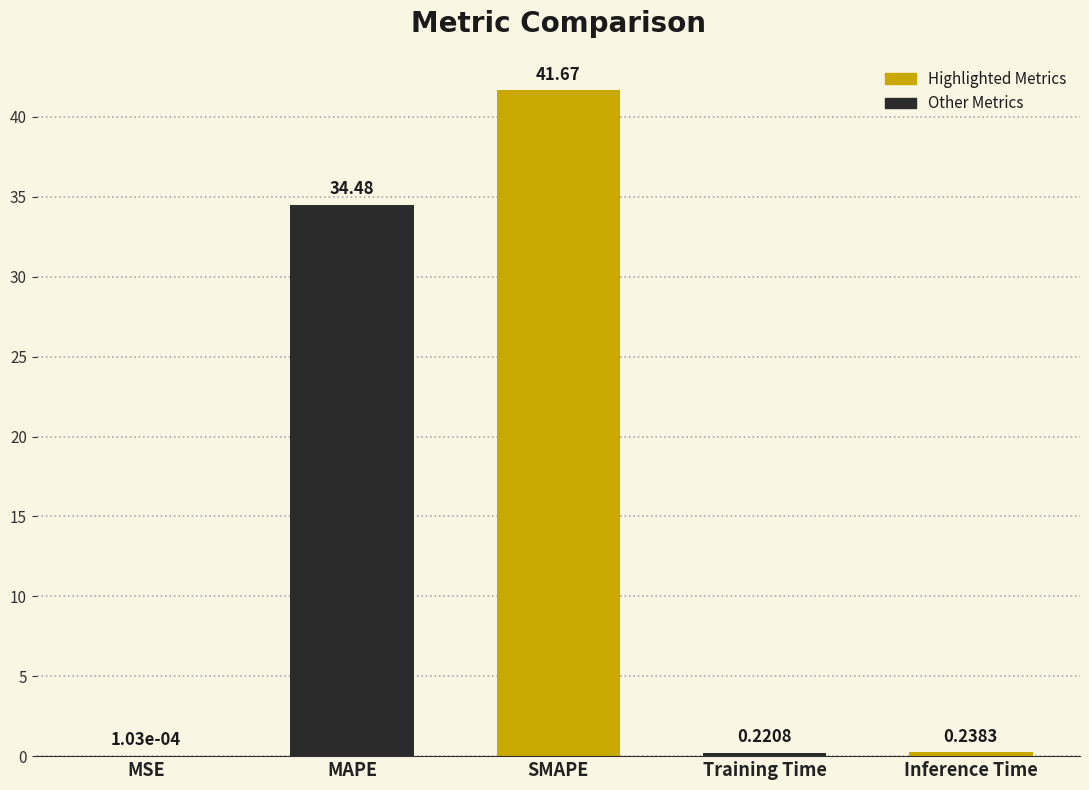

Between MAPE and MSE, which is larger?

MAPE